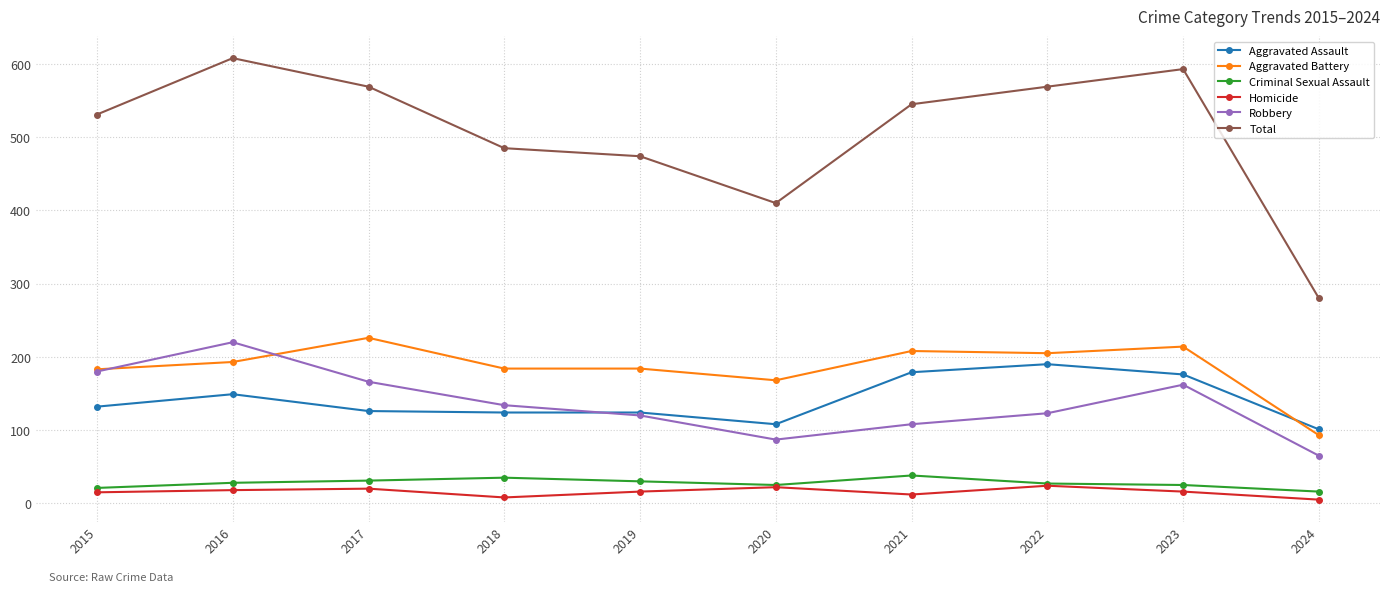

What is the difference between the Homicide values at 2024 and 2017?

15